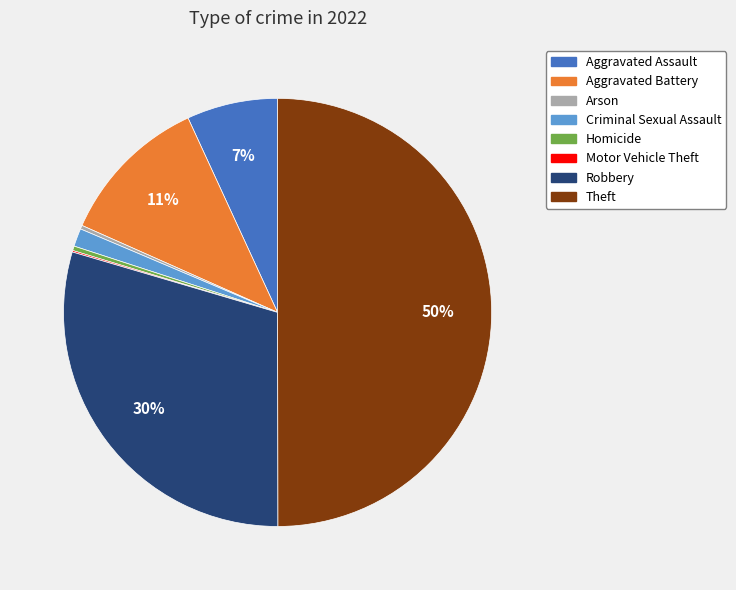

To the nearest percent, what is the average slice percentage?

12%